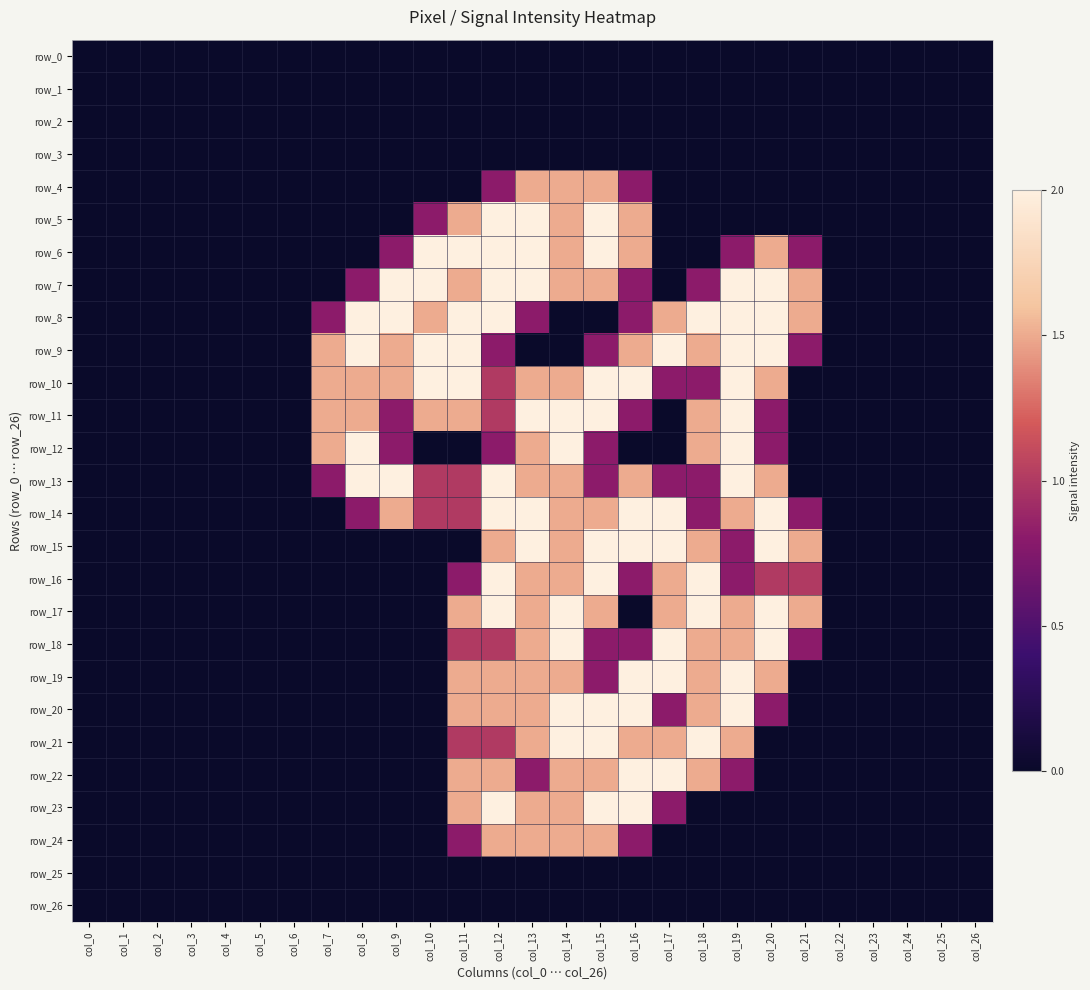

What is the difference between the highest and lowest values at col_21?

1.5